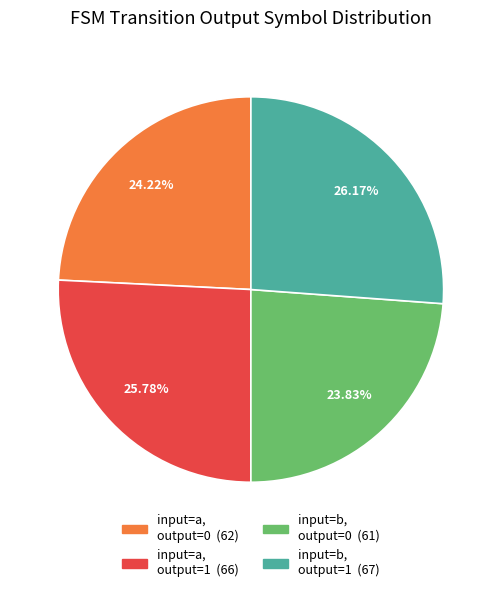

To the nearest percent, what is the average slice percentage?

25%